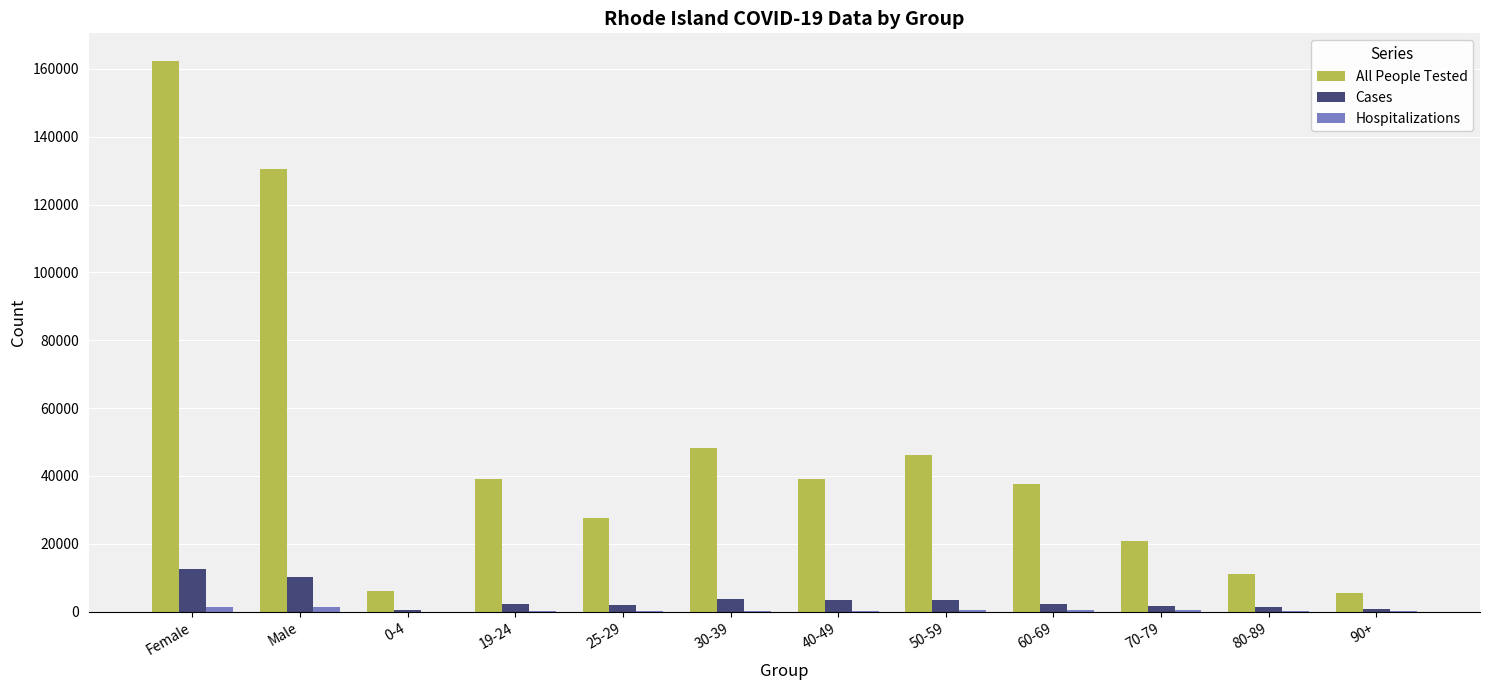

The value of Cases at Female is 12644. True or false?

True